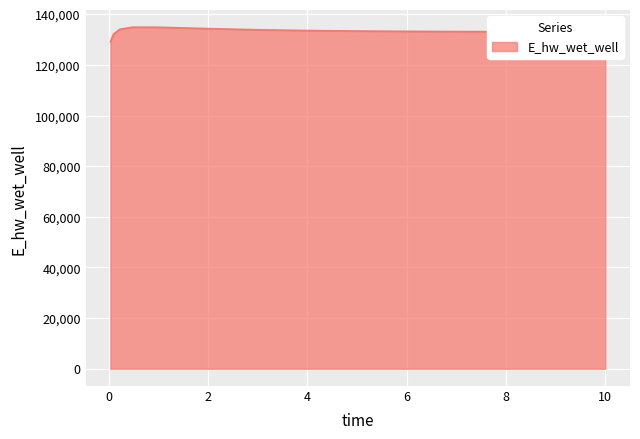

What is the sum of all values?

1999399.5